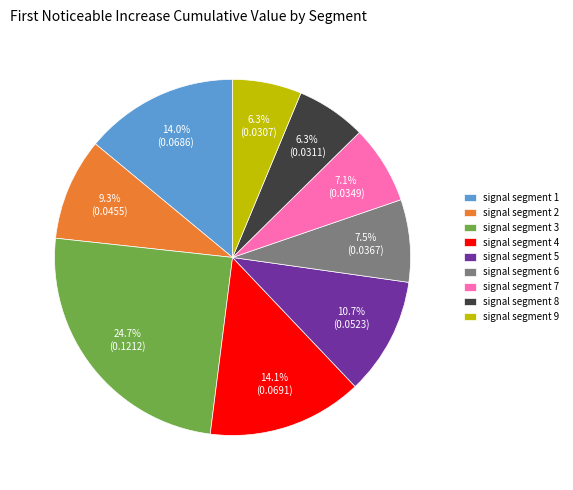

To the nearest percent, what is the average slice percentage?

11%